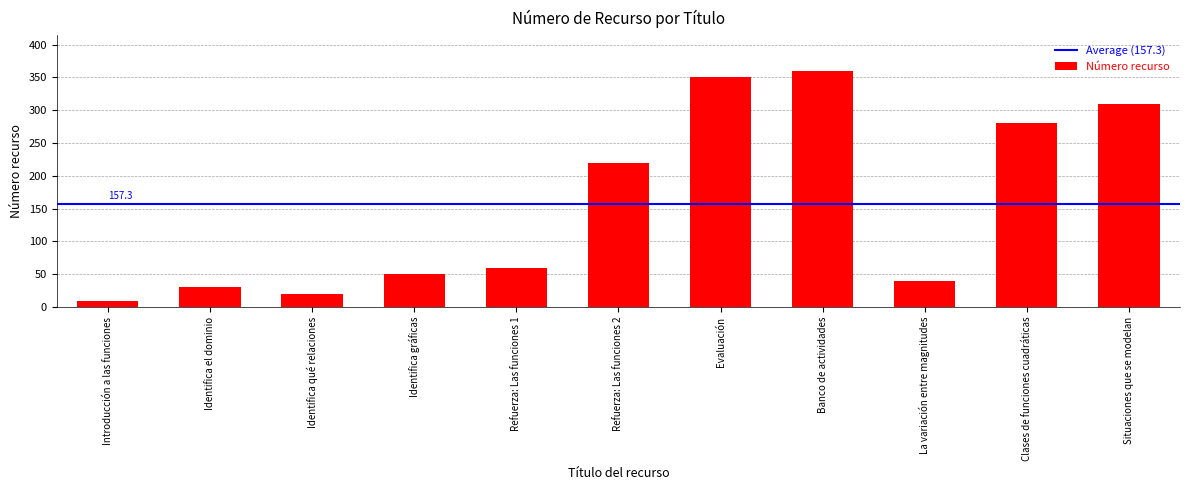

How many data points are less than 60?

5